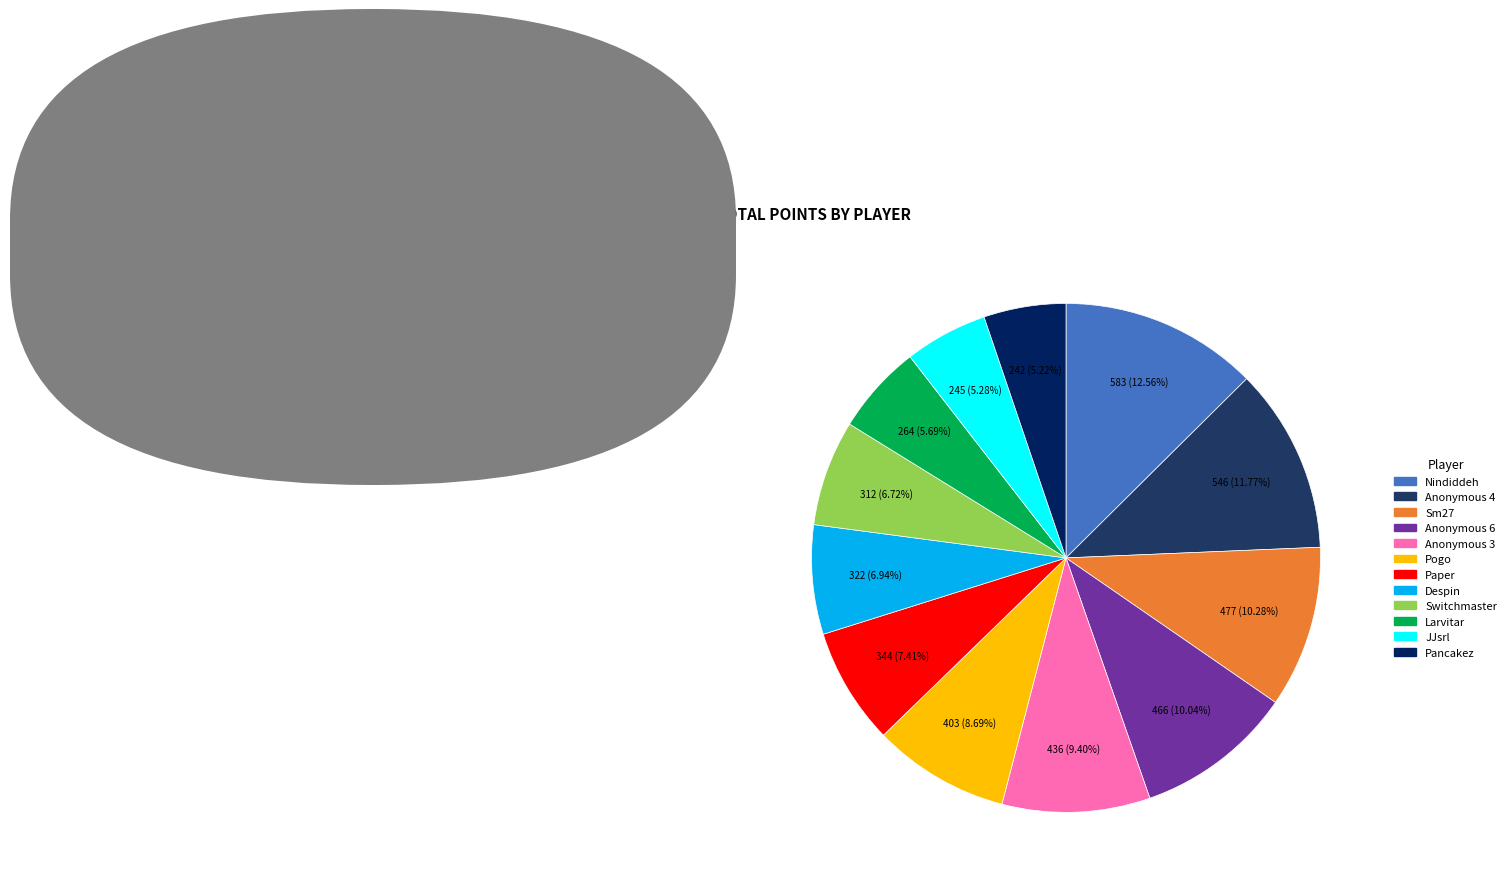

The Despin slice represents 1% of the pie. True or false?

False